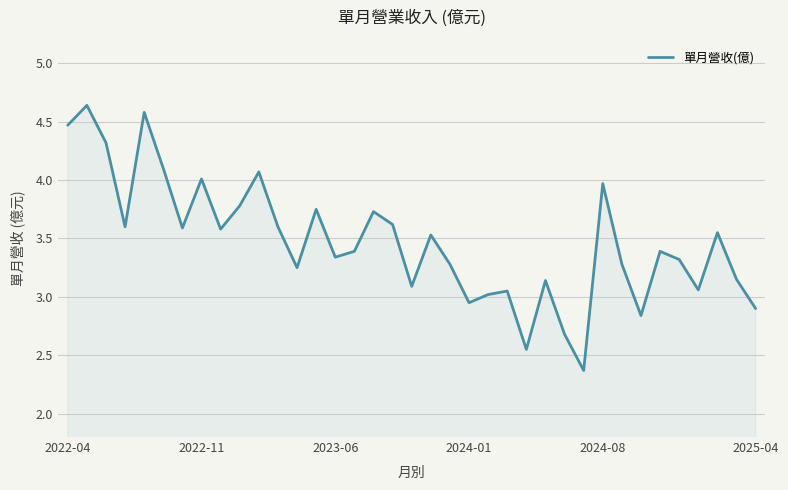

What is the smallest value displayed?

2.4